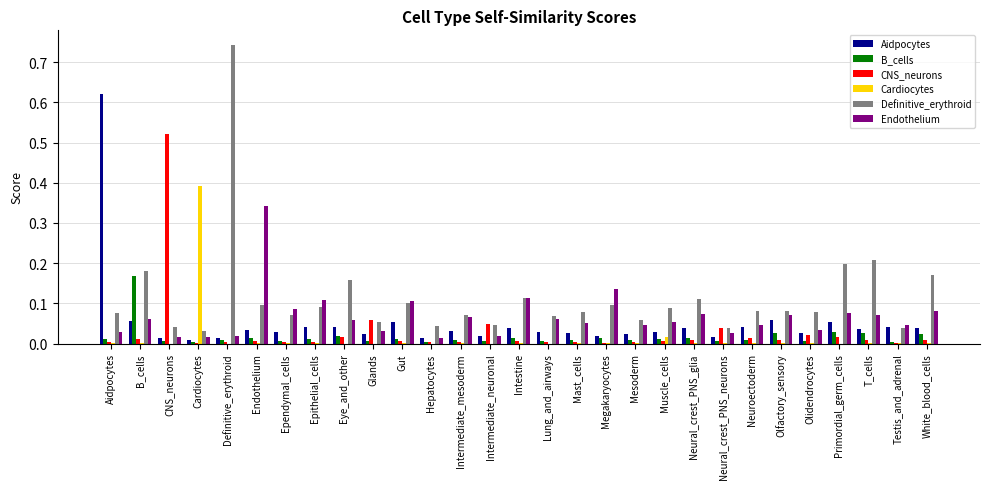

Which series changed the most between Eye_and_other and Neuroectoderm?

Definitive_erythroid